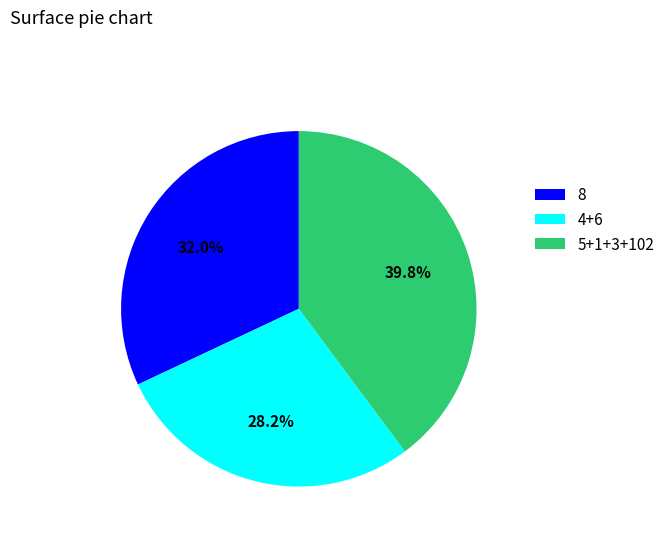

What percentage do 4+6 and 8 together represent?

60.2%